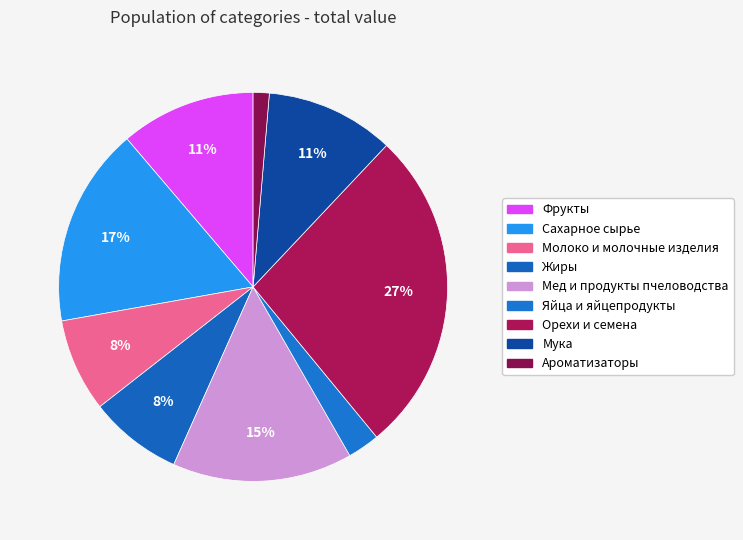

Is there any slice that represents more than half of the pie?

No